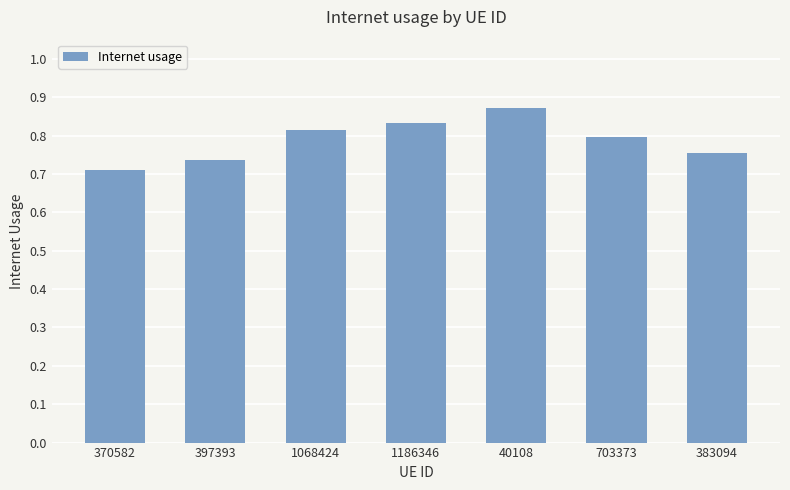

What is the difference between the maximum and minimum values?

0.2